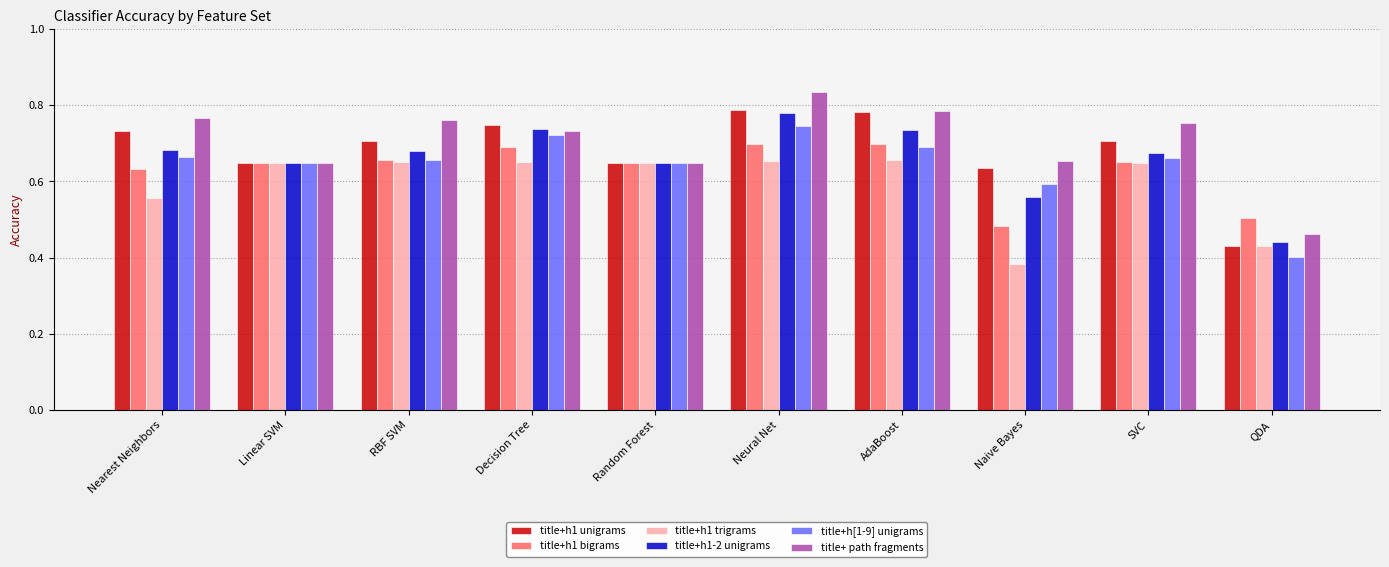

Which series has the largest range (max minus min)?

title+ path fragments